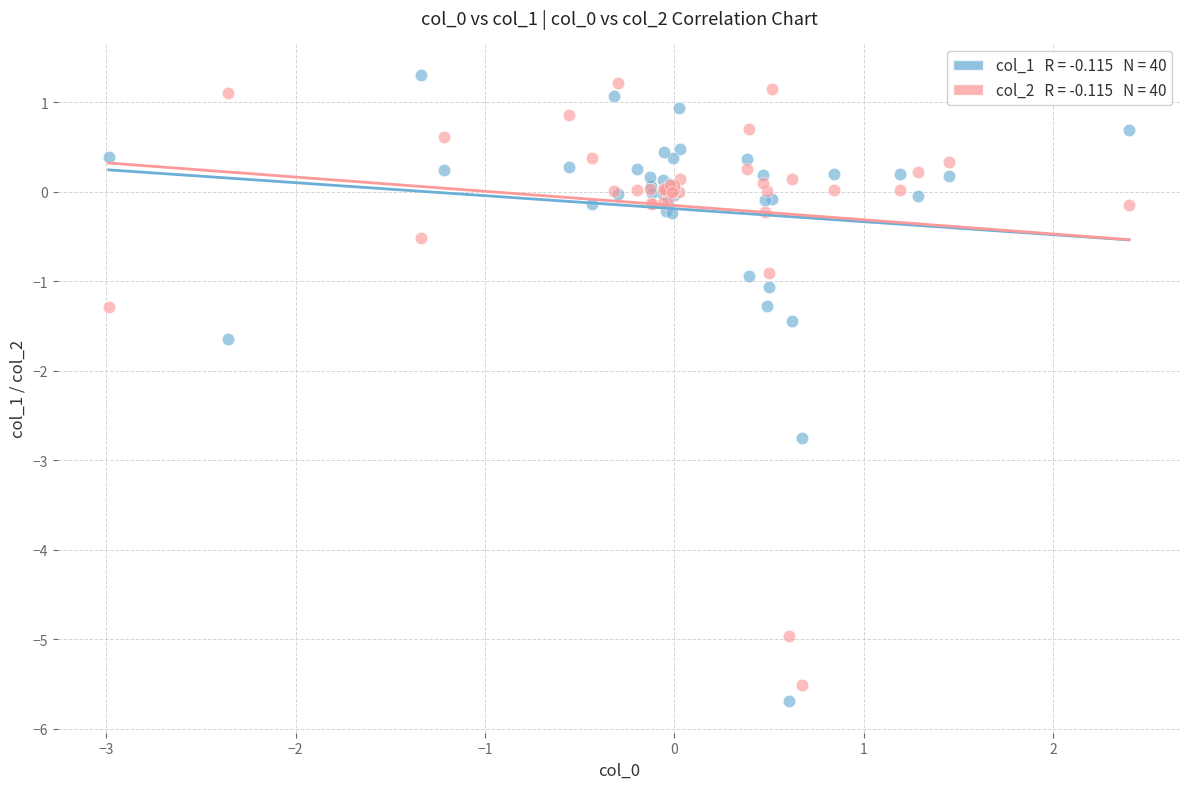

Across all series, what Y value is closest to -2?

-1.6